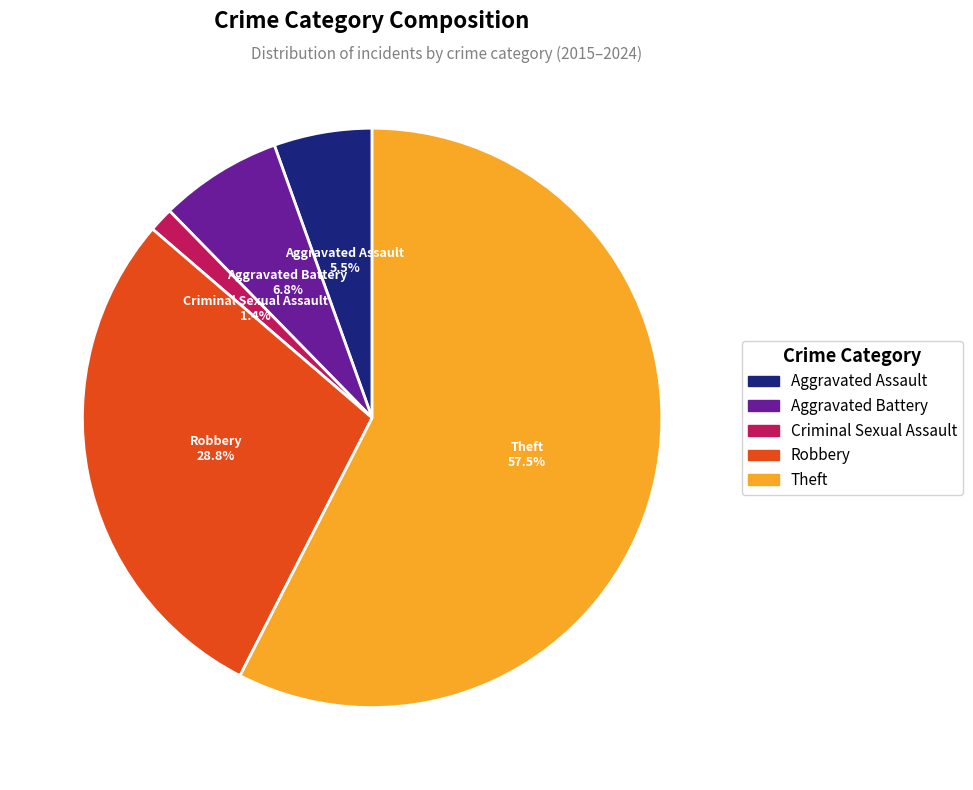

To the nearest percent, what is the difference between the largest and smallest slice percentages?

56%